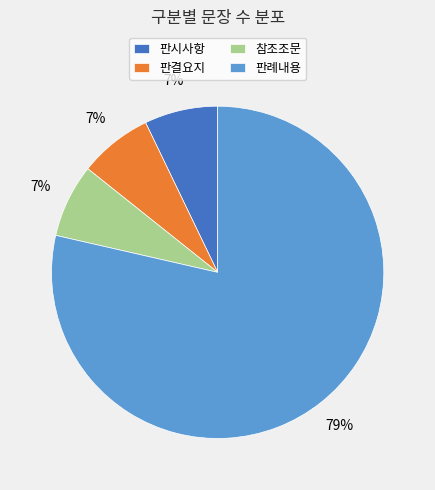

Is 판례내용 the majority of the pie?

Yes